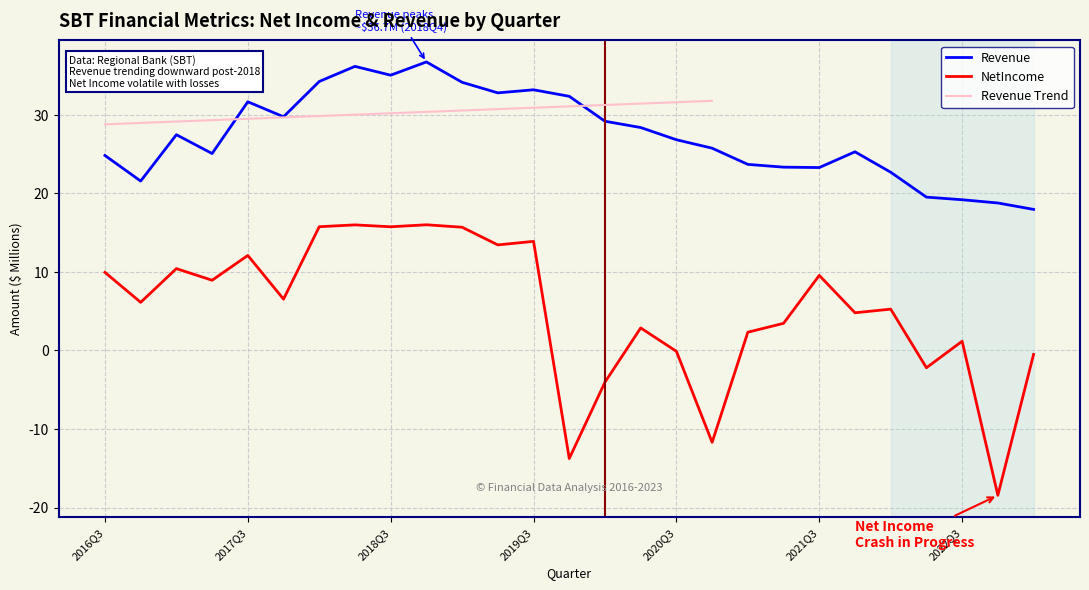

How many categories are shown in the chart?

27